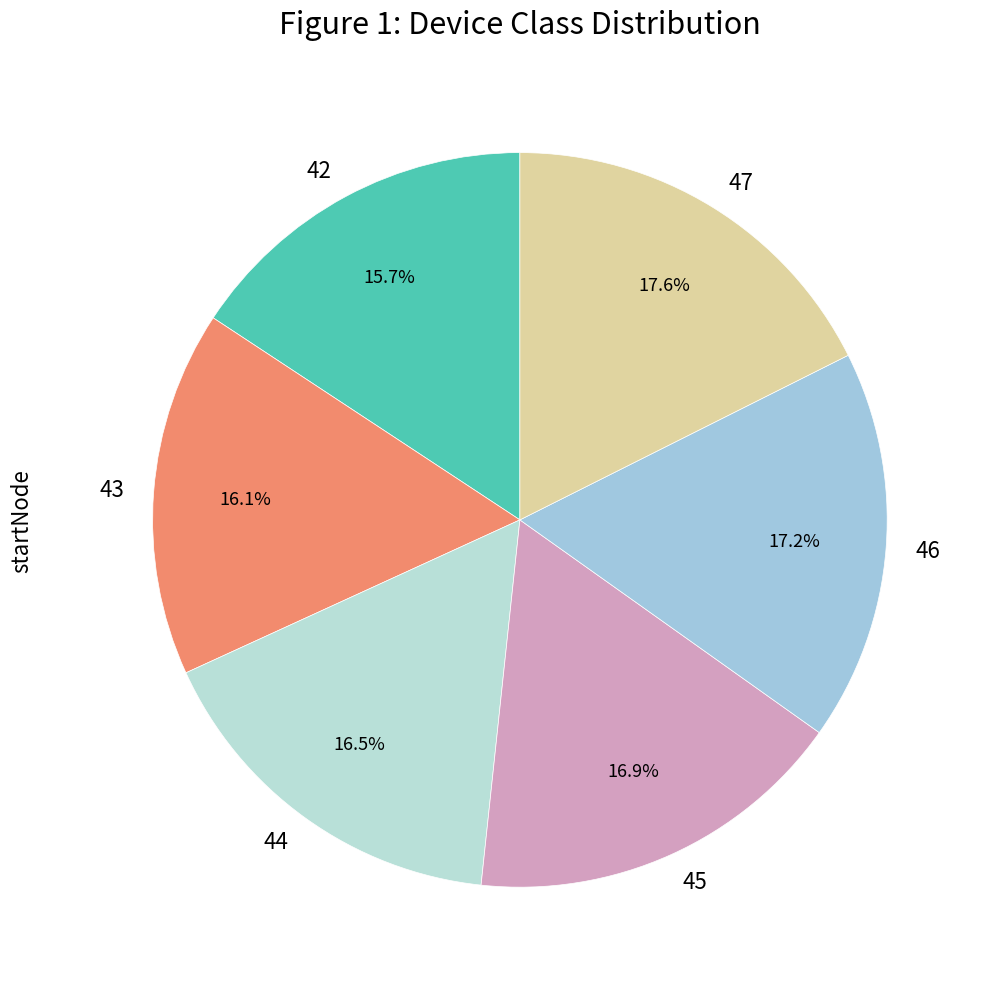

Is there a majority slice in this chart?

No